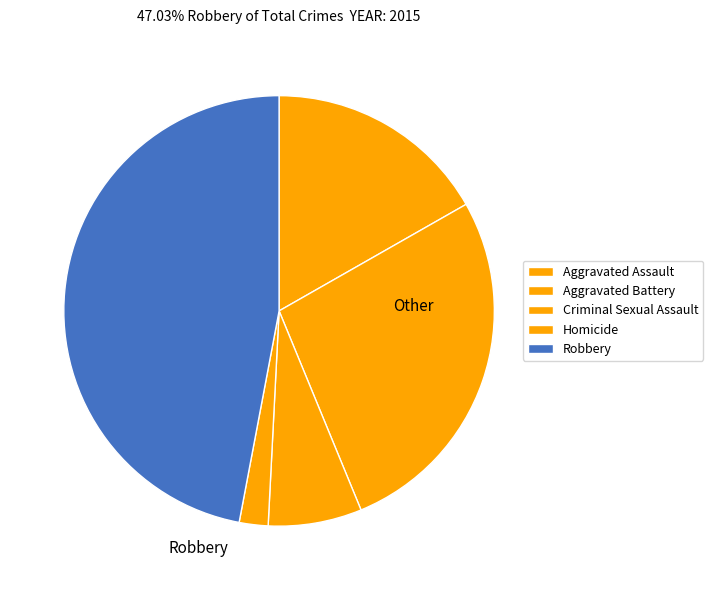

Rank the categories by value from highest to lowest.

Robbery, Aggravated Battery, Aggravated Assault, Criminal Sexual Assault, Homicide